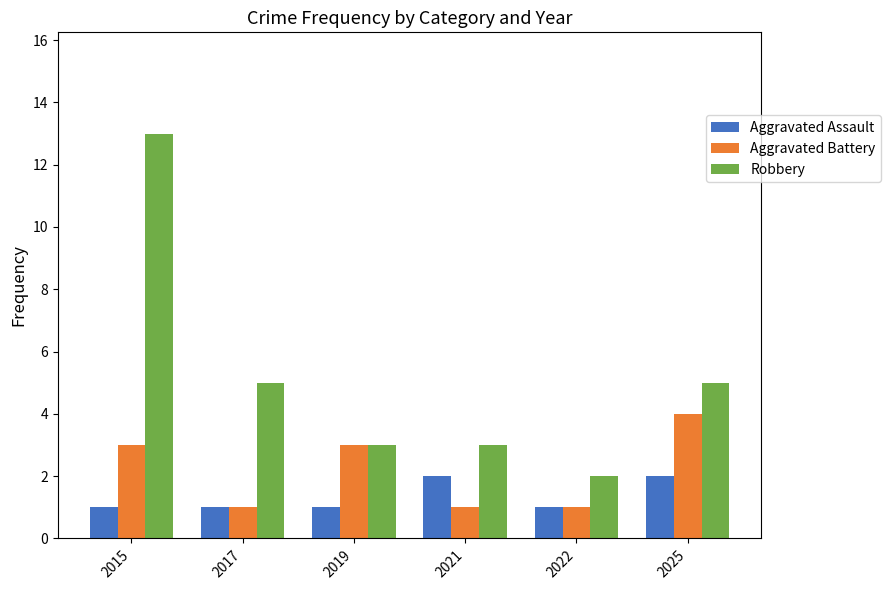

Are the bars grouped side by side (vs. stacked)?

Yes